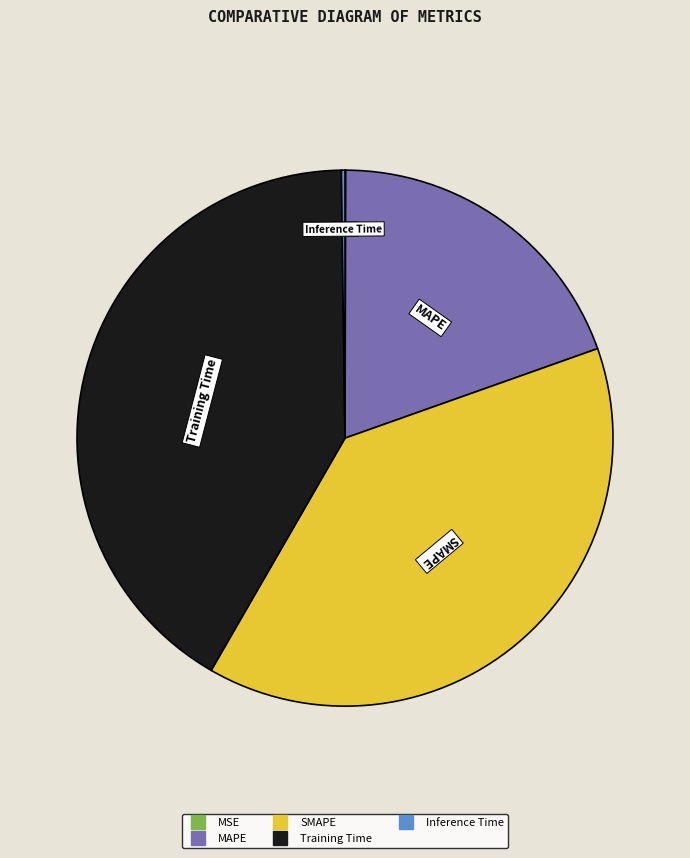

Is the sum of SMAPE and Training Time greater than half?

Yes